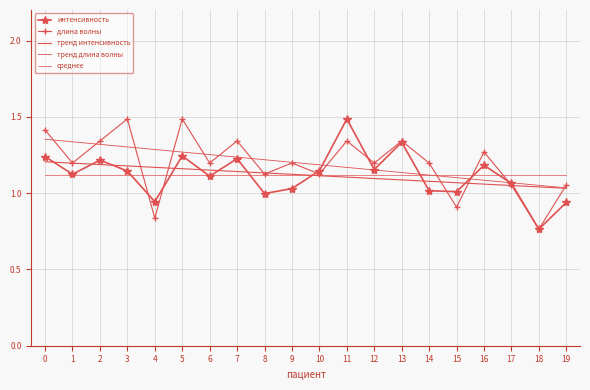

Reading right to left, list all the values displayed in this chart.

интенсивность: 19=0.9	18=0.8	17=1.1	16=1.2	15=1.0	14=1.0	13=1.3	12=1.2	11=1.5	10=1.1	9=1.0	8=1.0	7=1.2	6=1.1	5=1.2	4=0.9	3=1.1	2=1.2	1=1.1	0=1.2
длина волны: 19=1.1	18=0.8	17=1.1	16=1.3	15=0.9	14=1.2	13=1.3	12=1.2	11=1.3	10=1.1	9=1.2	8=1.1	7=1.3	6=1.2	5=1.5	4=0.8	3=1.5	2=1.3	1=1.2	0=1.4
тренд интенсивность: 19=1.0	18=1.0	17=1.0	16=1.1	15=1.1	14=1.1	13=1.1	12=1.1	11=1.1	10=1.1	9=1.1	8=1.1	7=1.1	6=1.2	5=1.2	4=1.2	3=1.2	2=1.2	1=1.2	0=1.2
тренд длина волны: 19=1.0	18=1.1	17=1.1	16=1.1	15=1.1	14=1.1	13=1.1	12=1.2	11=1.2	10=1.2	9=1.2	8=1.2	7=1.2	6=1.3	5=1.3	4=1.3	3=1.3	2=1.3	1=1.3	0=1.4
среднее: 19=1.1	18=1.1	17=1.1	16=1.1	15=1.1	14=1.1	13=1.1	12=1.1	11=1.1	10=1.1	9=1.1	8=1.1	7=1.1	6=1.1	5=1.1	4=1.1	3=1.1	2=1.1	1=1.1	0=1.1